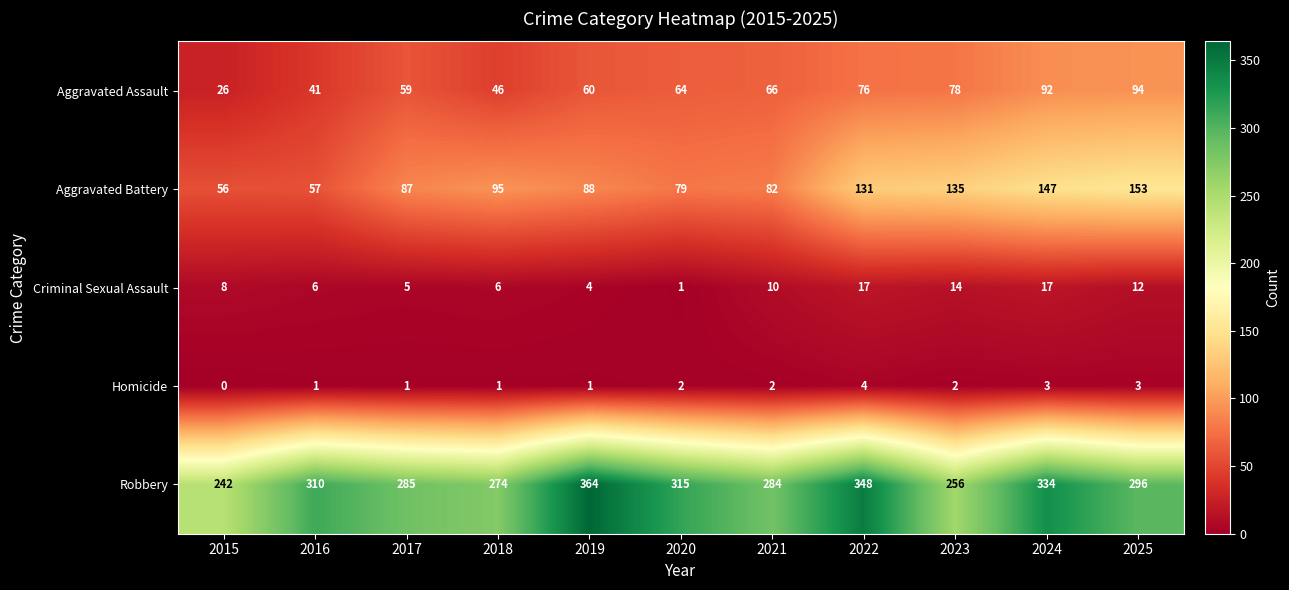

What is the approximate value of Homicide at 2025?

3